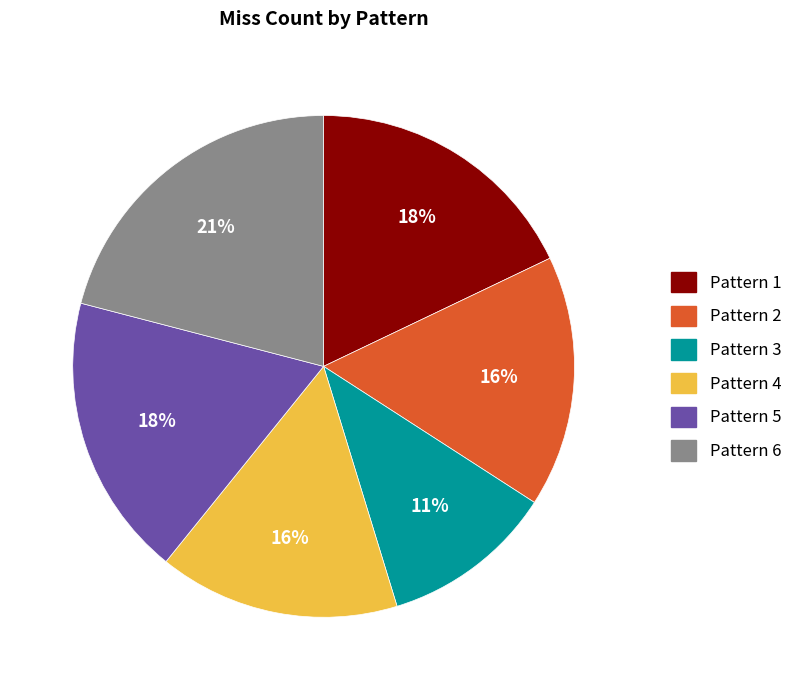

What percentage is the Pattern 6 slice, to the nearest percent?

21%